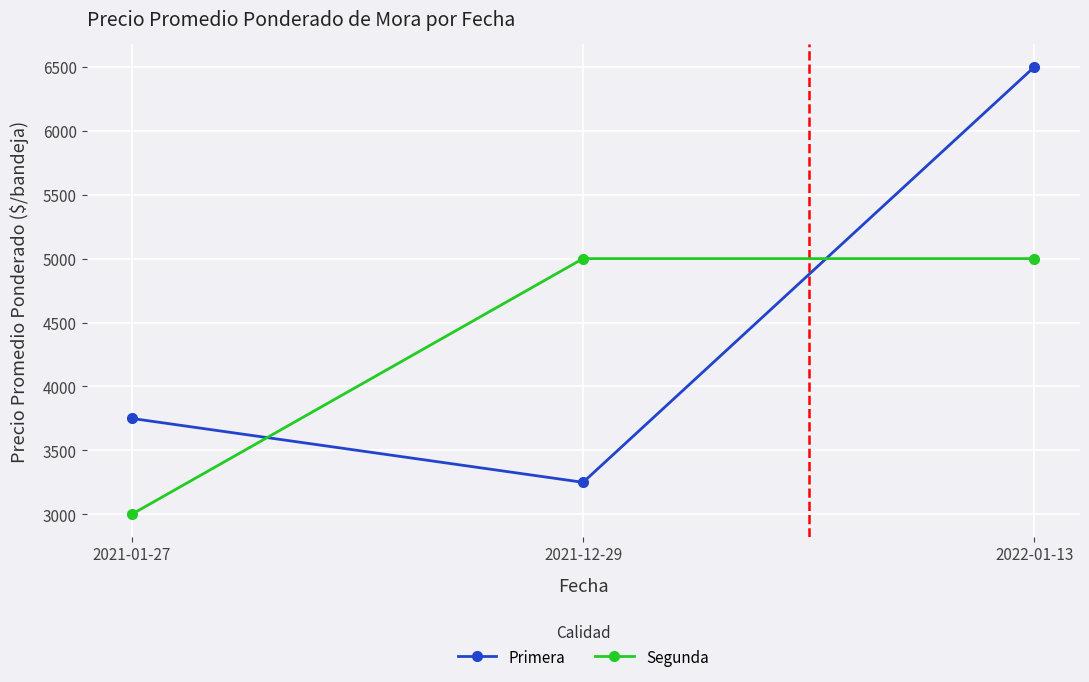

Which series has the largest total across all categories?

Primera